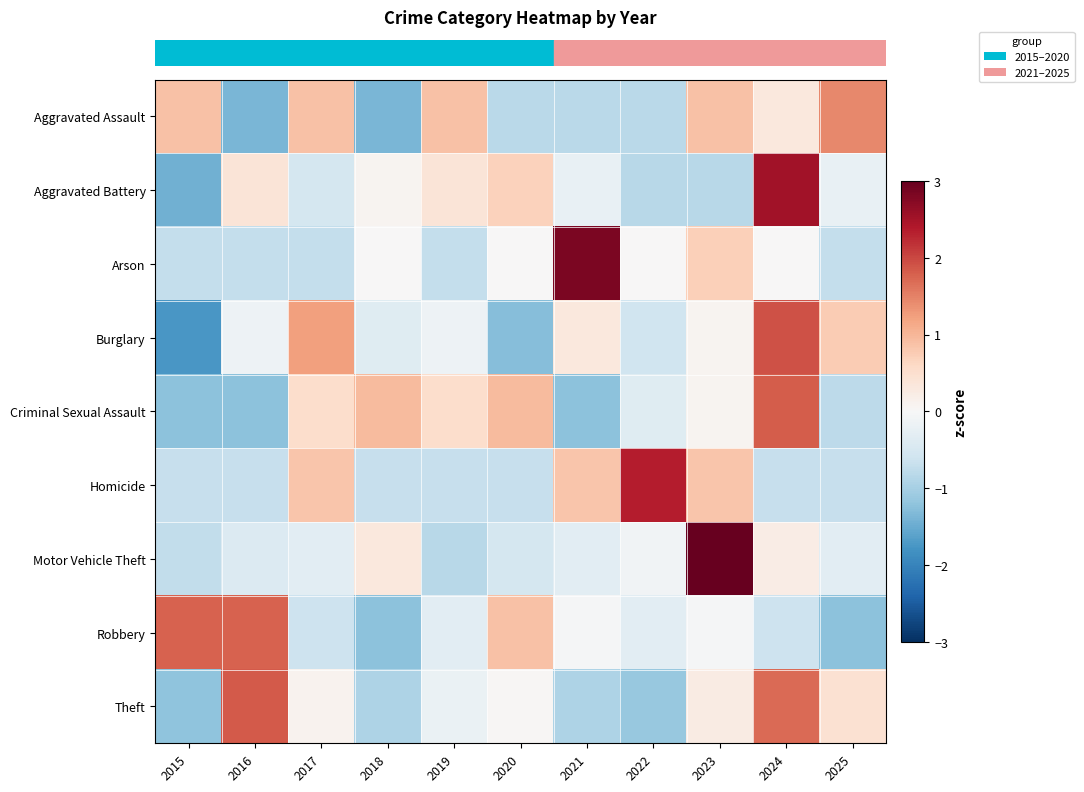

What is the total value across all series at 2019?

-1.1